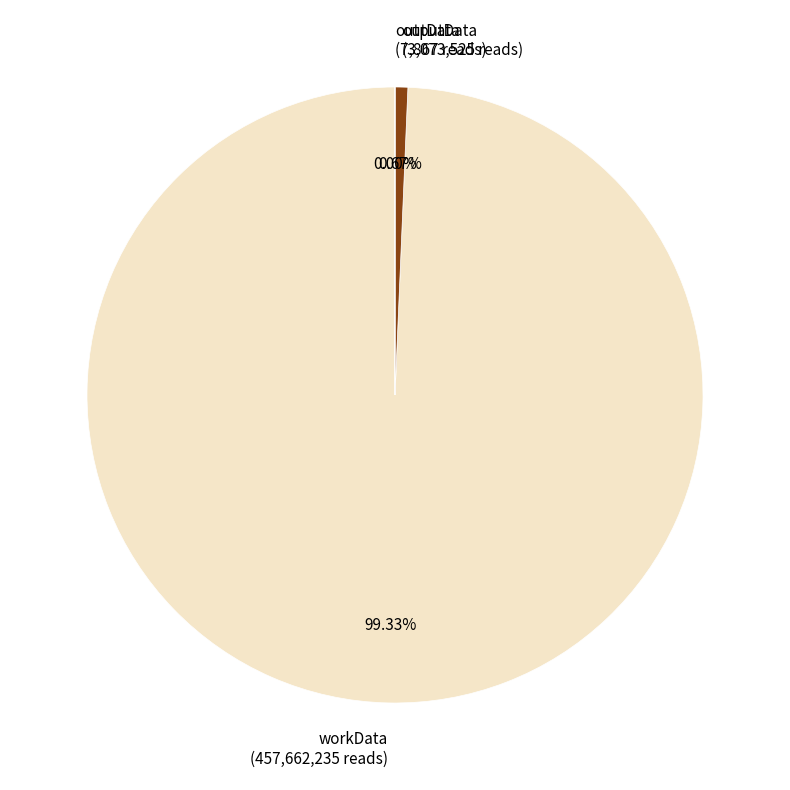

To the nearest percent, what is the combined percentage of workData and outData?

100%